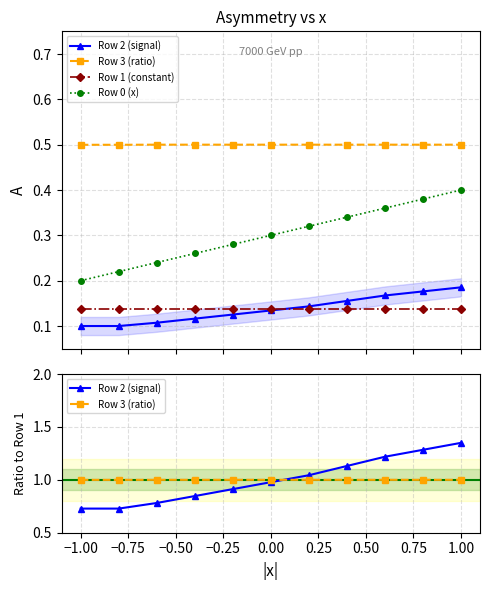

What is the difference between the maximum and minimum values in the Row 2 (signal) series?

0.6